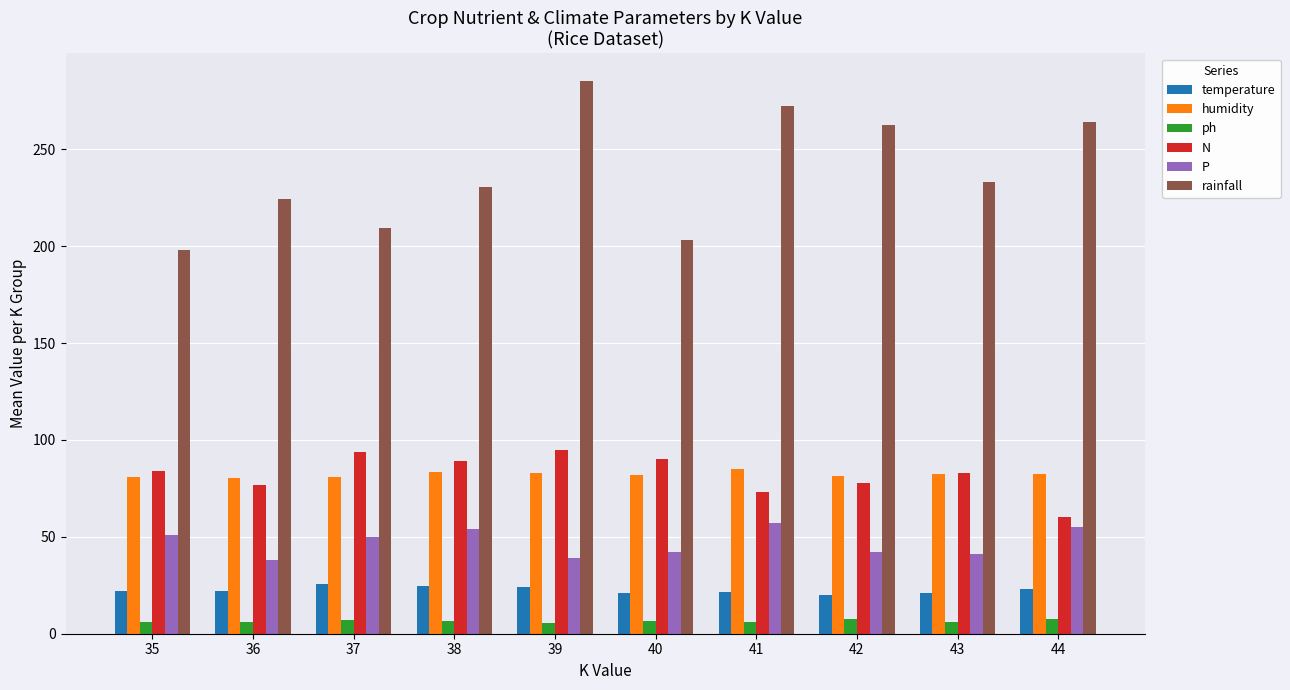

Is it true that P equals 32.3 at 37?

False